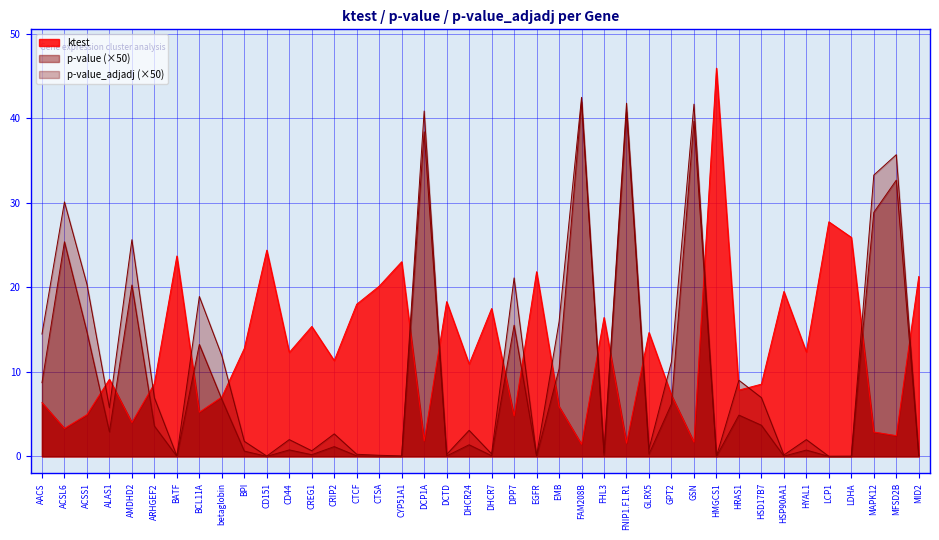

What is the total value across all series at MAPK12?

65.0